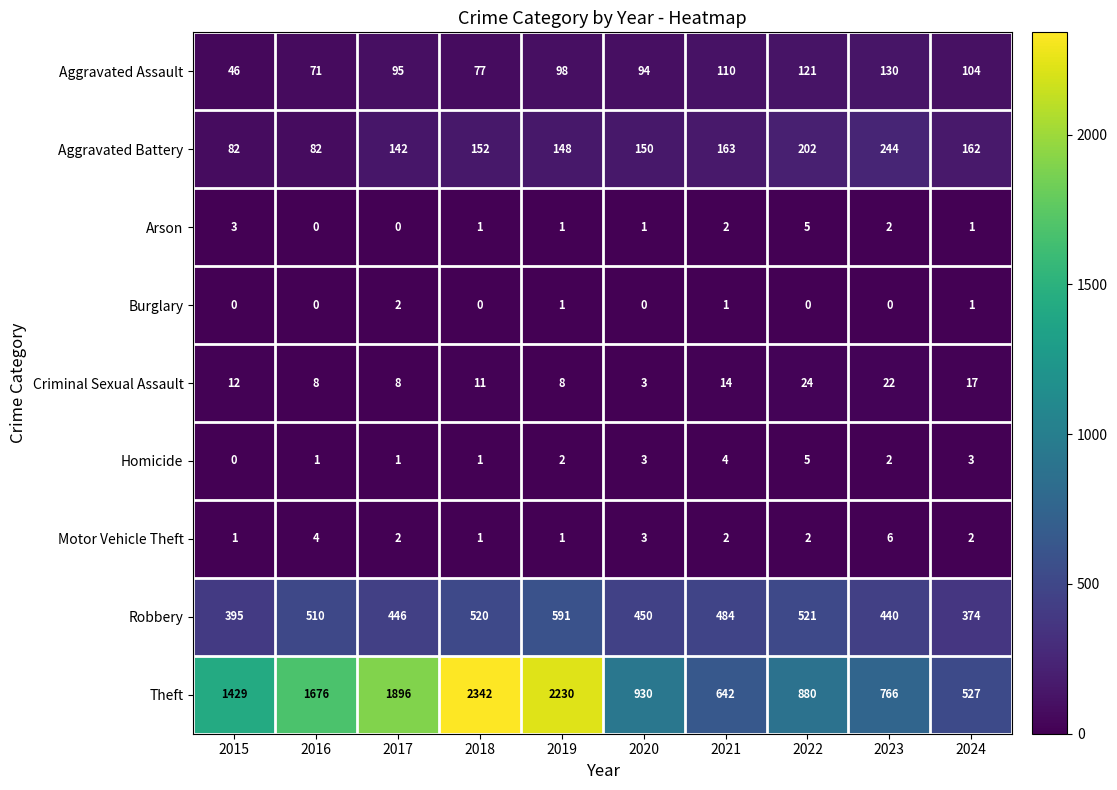

Between 2015 and 2020, which series saw the biggest shift?

Theft